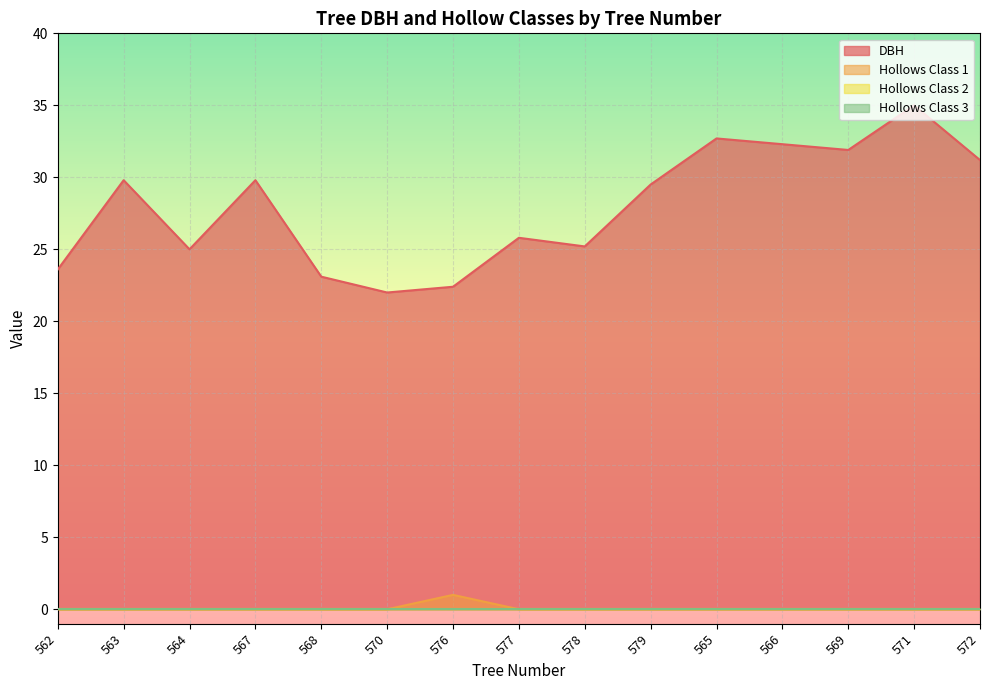

How many interior local valleys does the DBH series have?

4